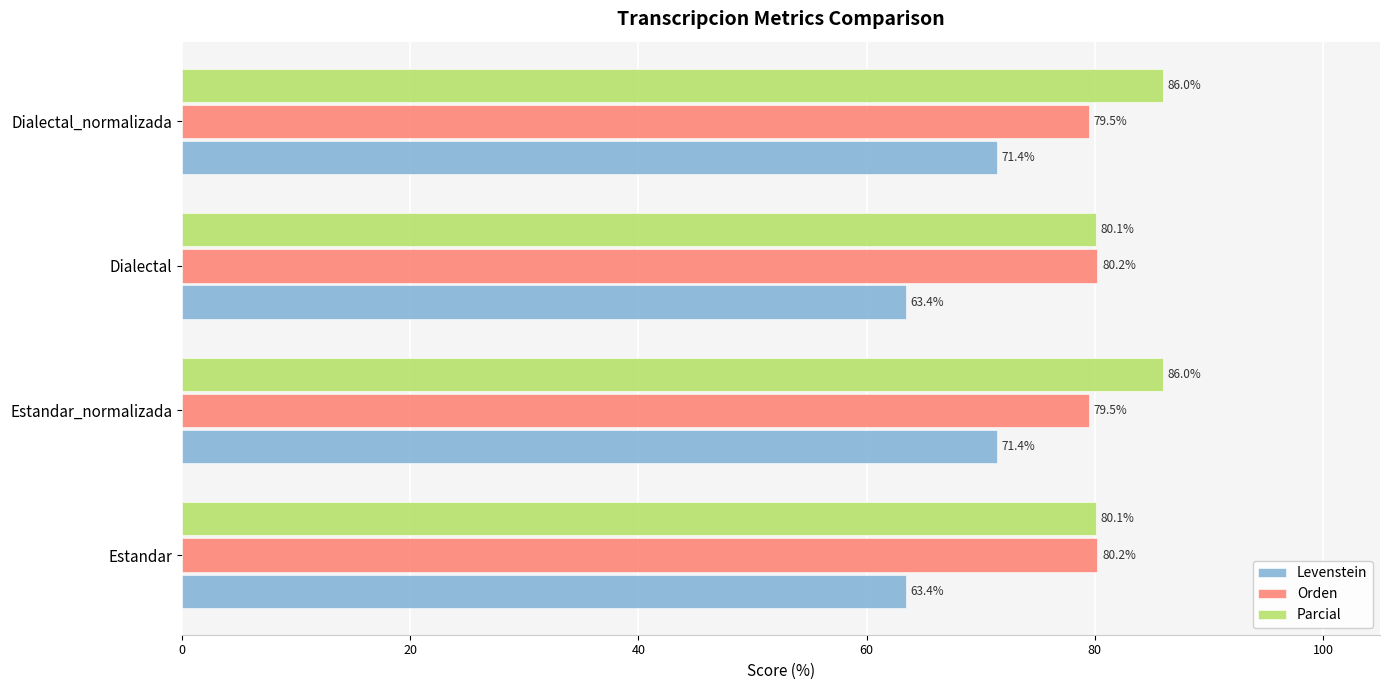

Is it true that Levenstein equals 27.5 at Estandar?

False